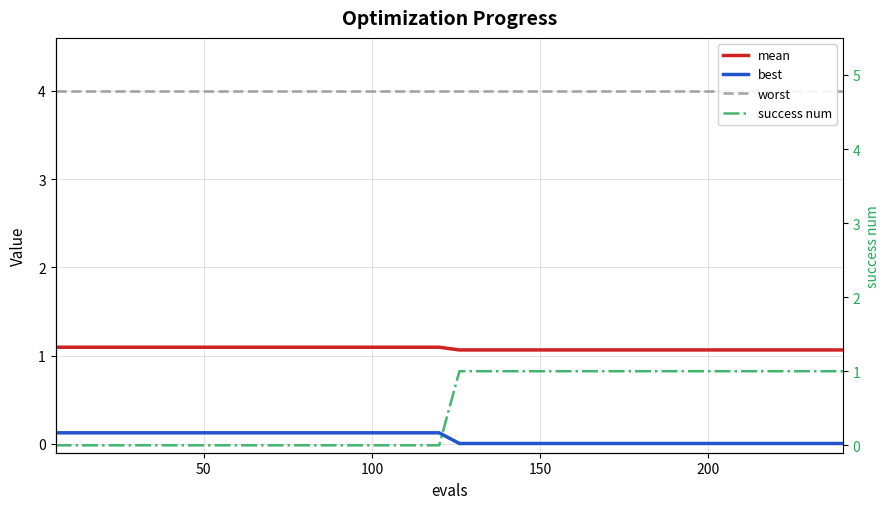

Count the mean values in the range 1 to 2.

40